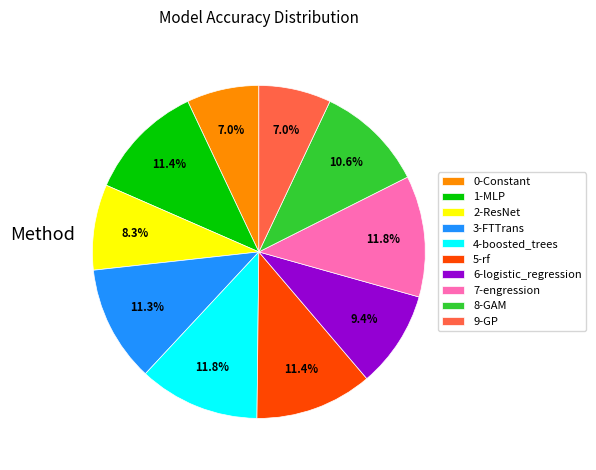

Count the number of slices in the pie.

10